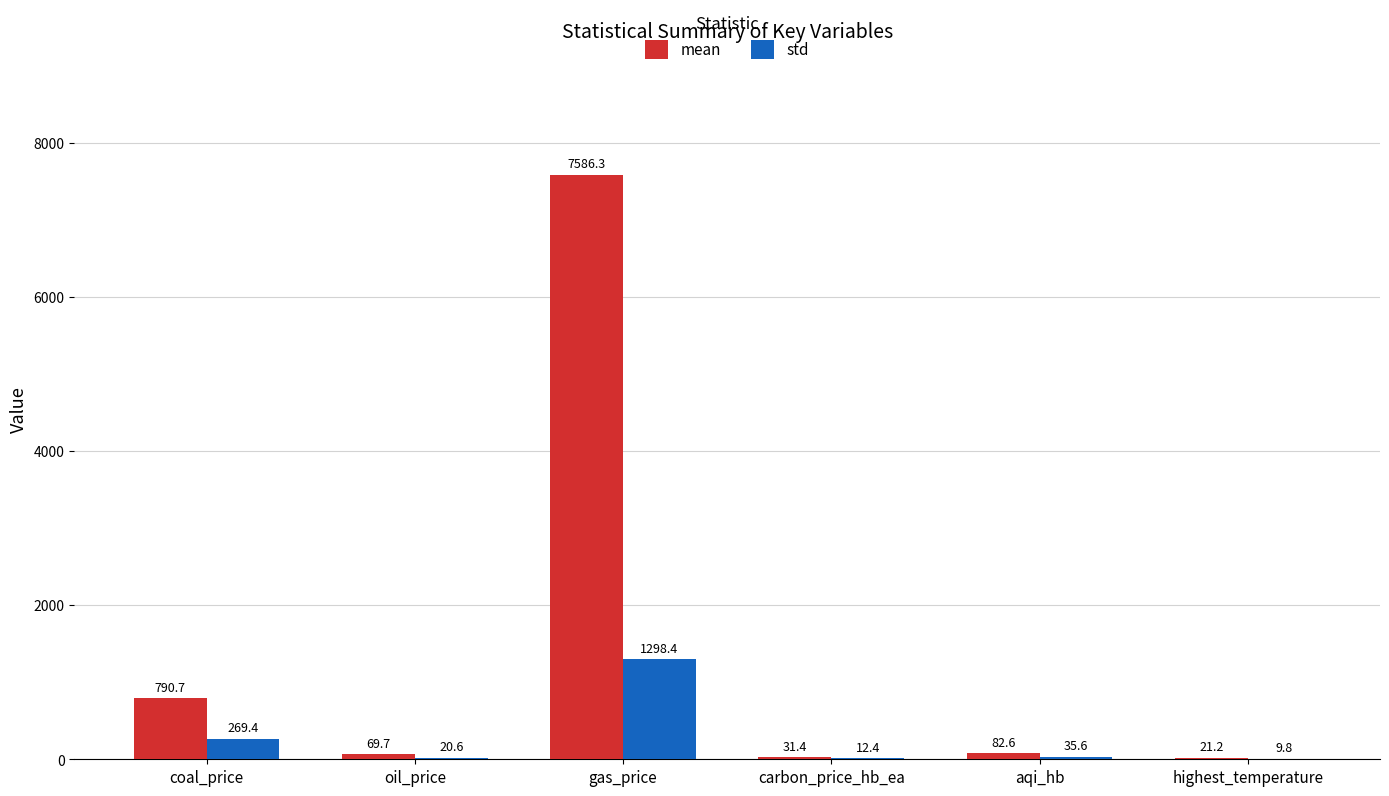

Is the value of mean at gas_price greater than the value of std at oil_price?

Yes